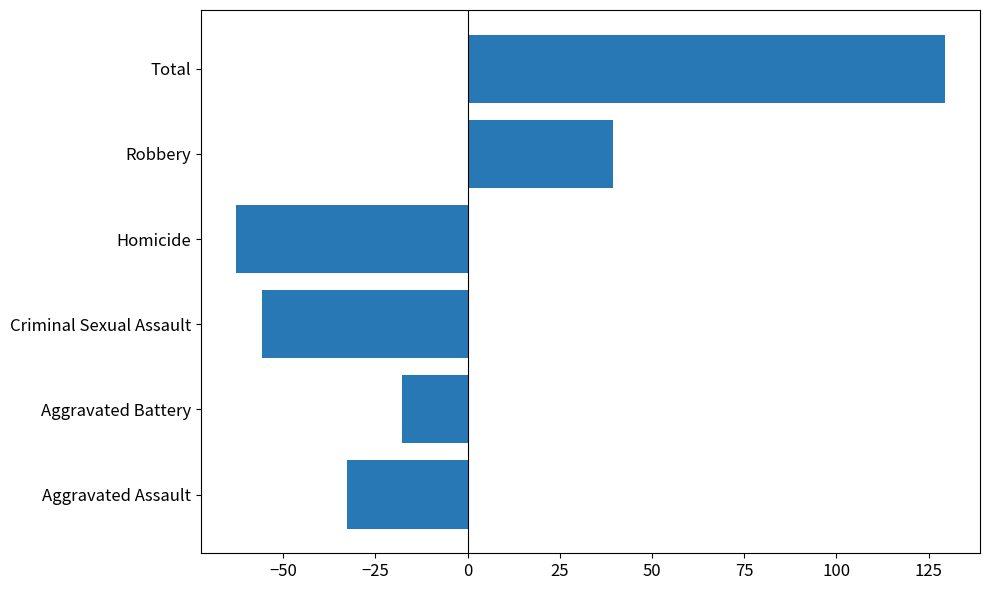

Reading bottom to top, transcribe all the data shown in this chart.

Aggravated Assault=-32.7	Aggravated Battery=-17.7	Criminal Sexual Assault=-55.7	Homicide=-62.7	Robbery=39.3	Total=129.3